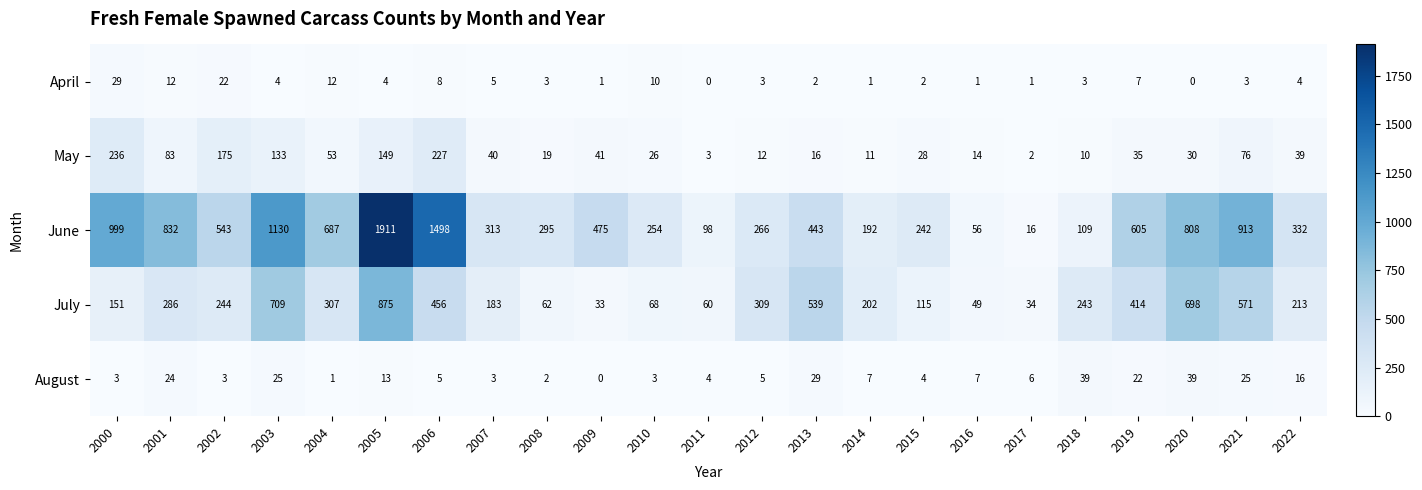

Where is May nearest to the value 119?

2003